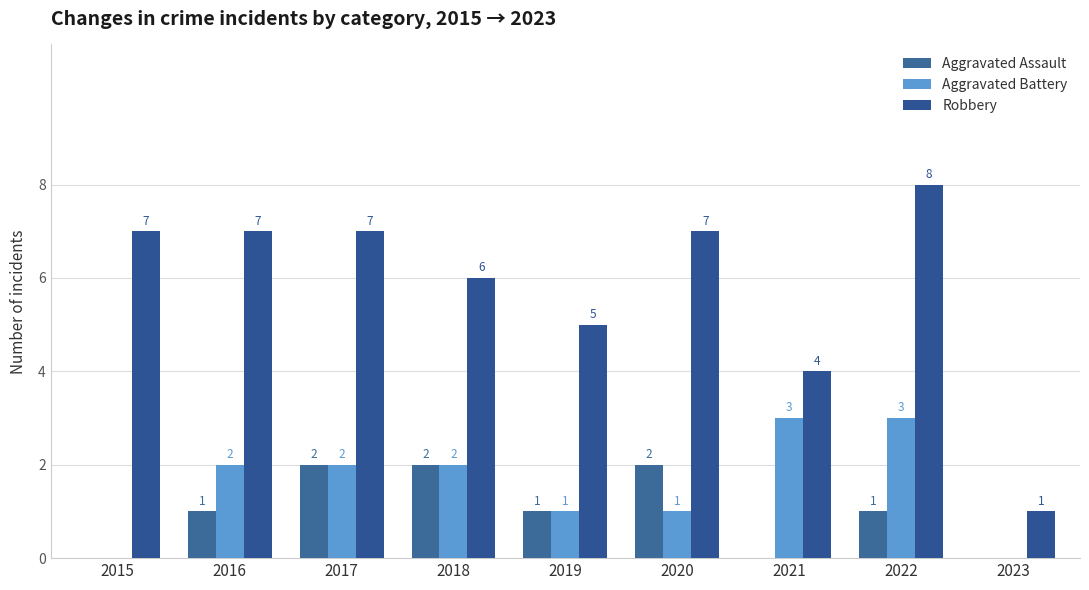

At how many categories does at least one series exceed 7?

1